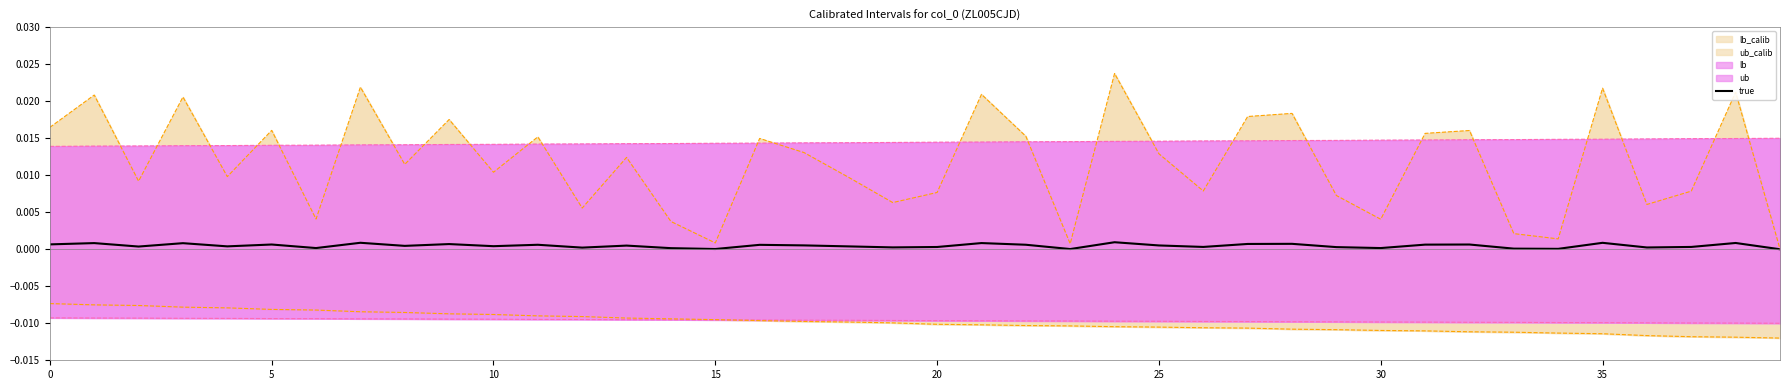

True or false: lb_calib has more than 1 points higher than both neighbors.

True